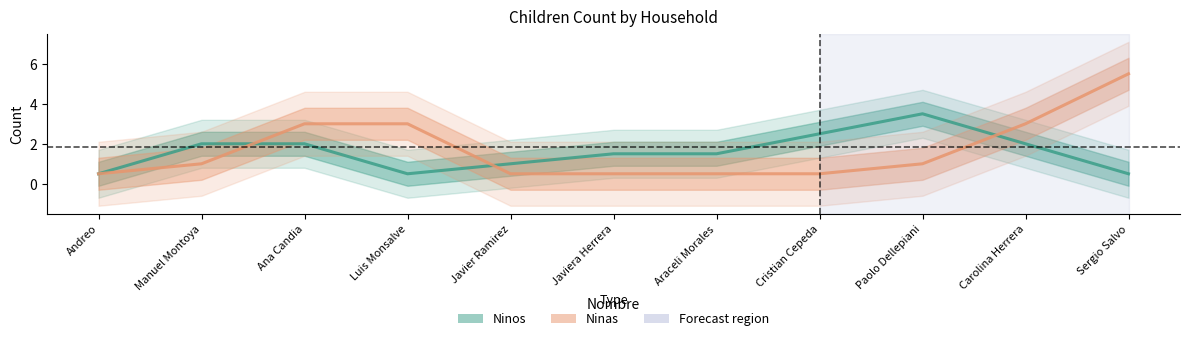

How many lines are shown in the chart?

2